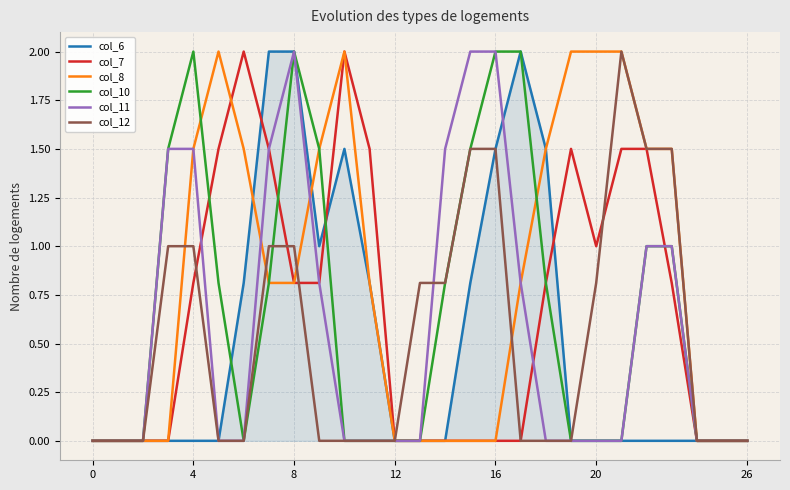

Which series has the largest total across all categories?

col_8